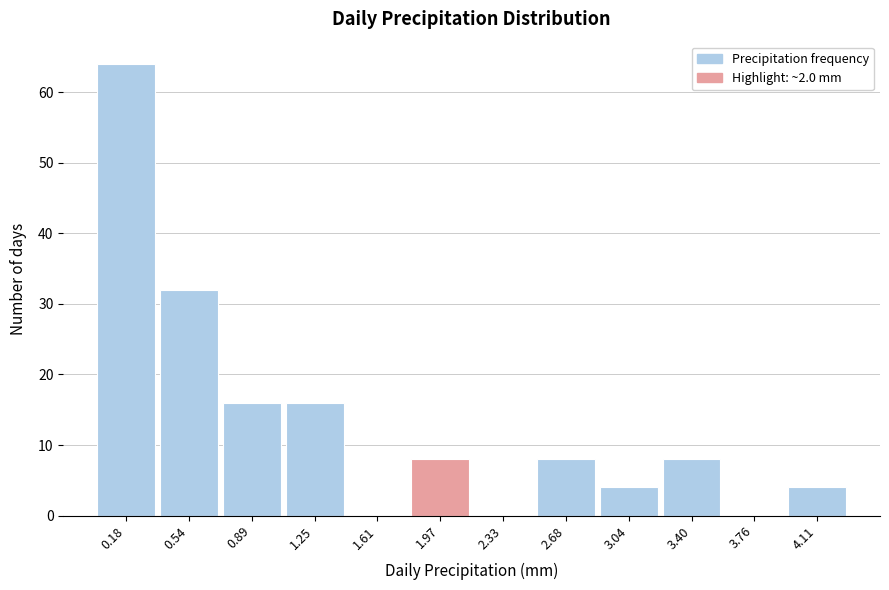

How tall is the bar that spans 2.85 to 3.20 on the x-axis? Neither the bar edges nor the heights are printed on the chart, so give them approximately, as read against the axes.

4